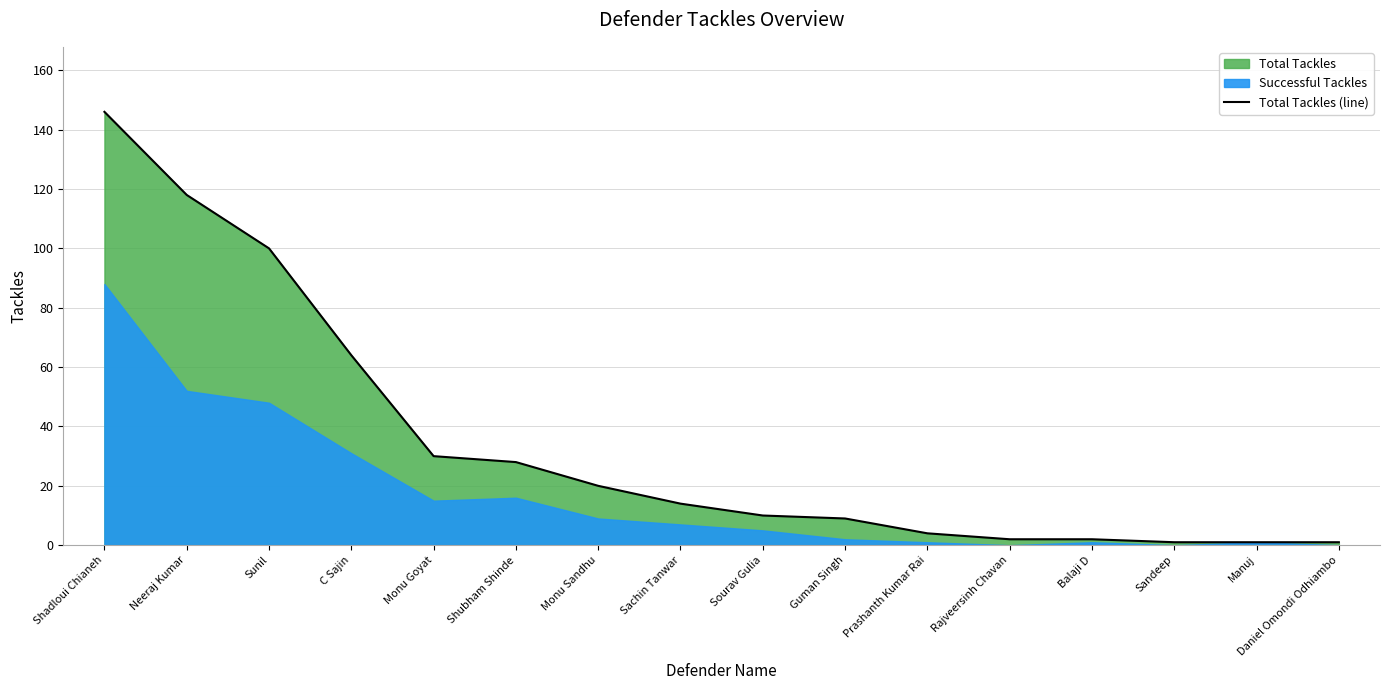

Reading left to right, what are all the values shown in this chart?

146	118	100	64	30	28	20	14	10	9	4	2	2	1	1	1